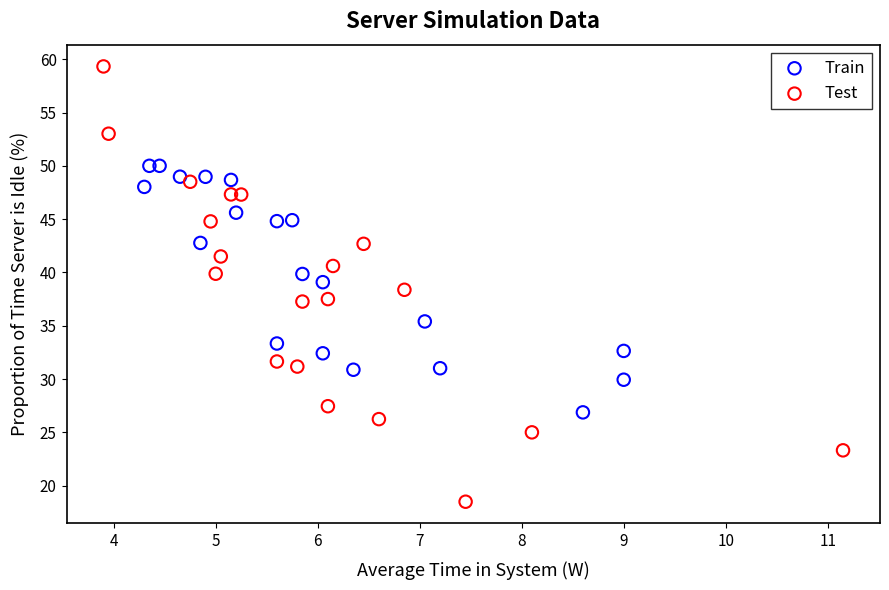

Which series contains the highest Y value?

Test